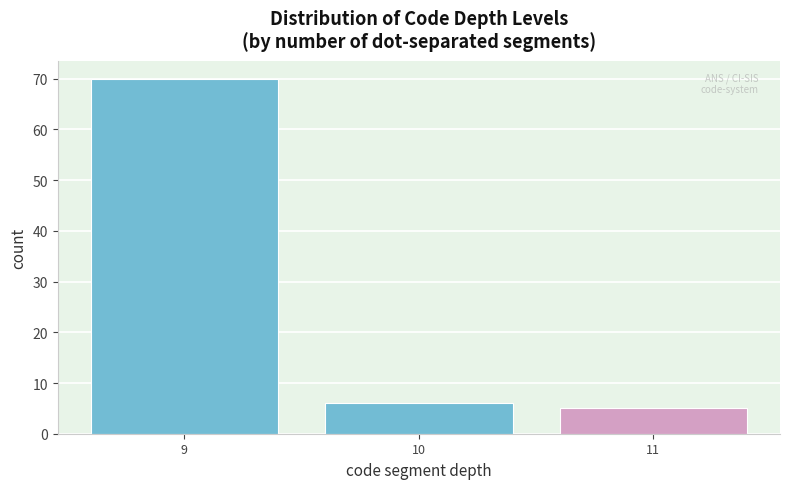

Reading left to right, list every bar in this chart as the range it spans on the x-axis followed by its height. The values are not printed on the chart, so give them approximately, as read against the axis.

8.5 to 9.5: 70
9.5 to 10.5: 6
10.5 to 11.5: 5